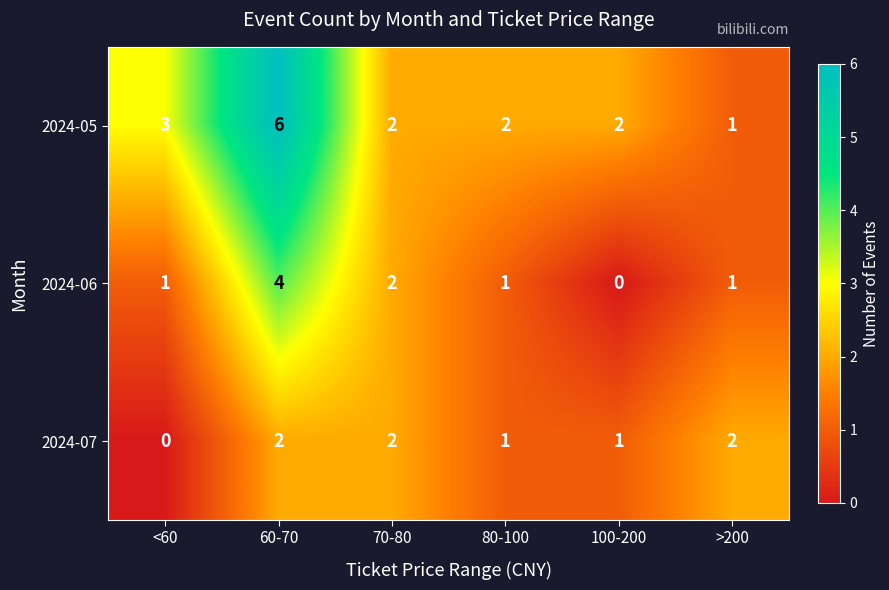

True or false: 2024-05 has a value of 3 at 100-200.

False